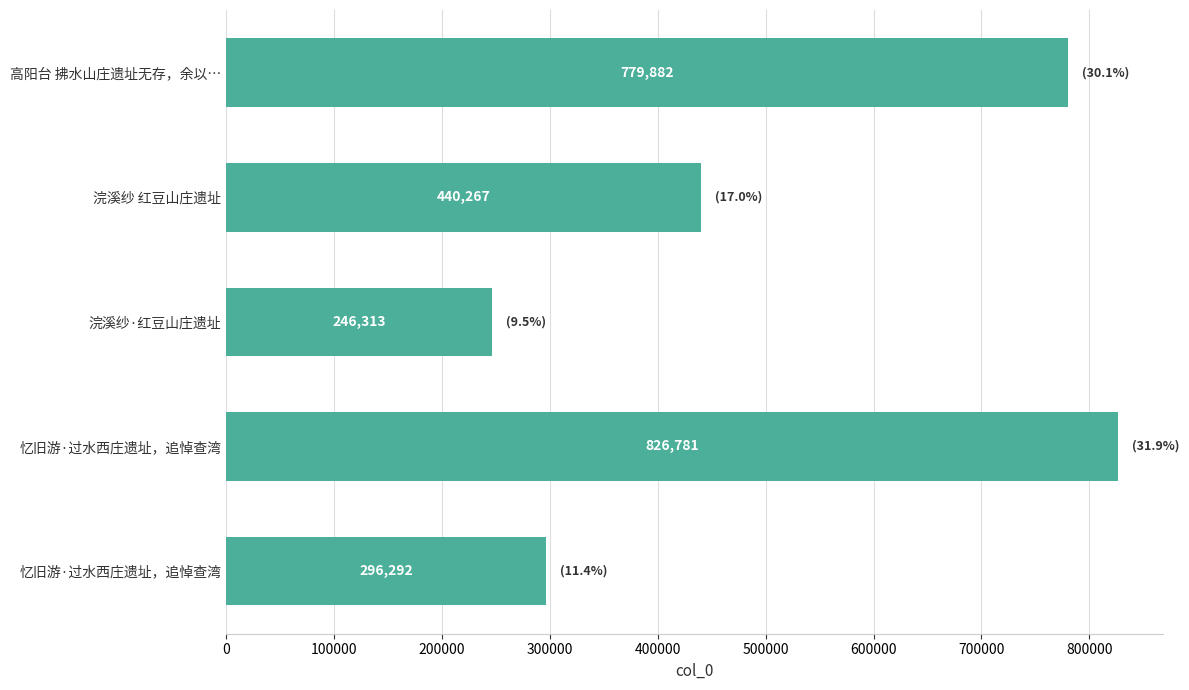

How many data points does each series have?

5